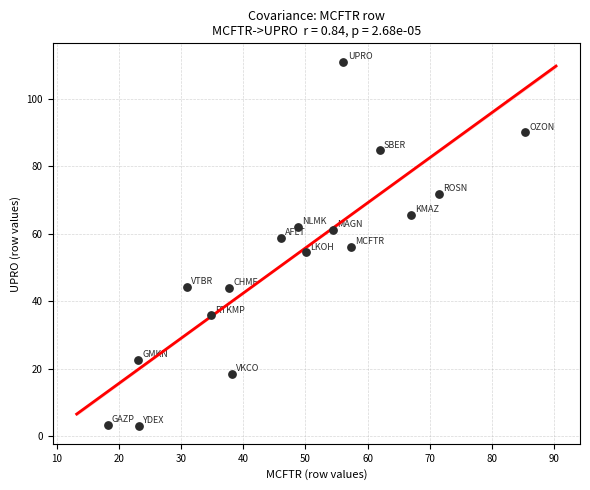

What is the range of X values (max minus min)?

67.2